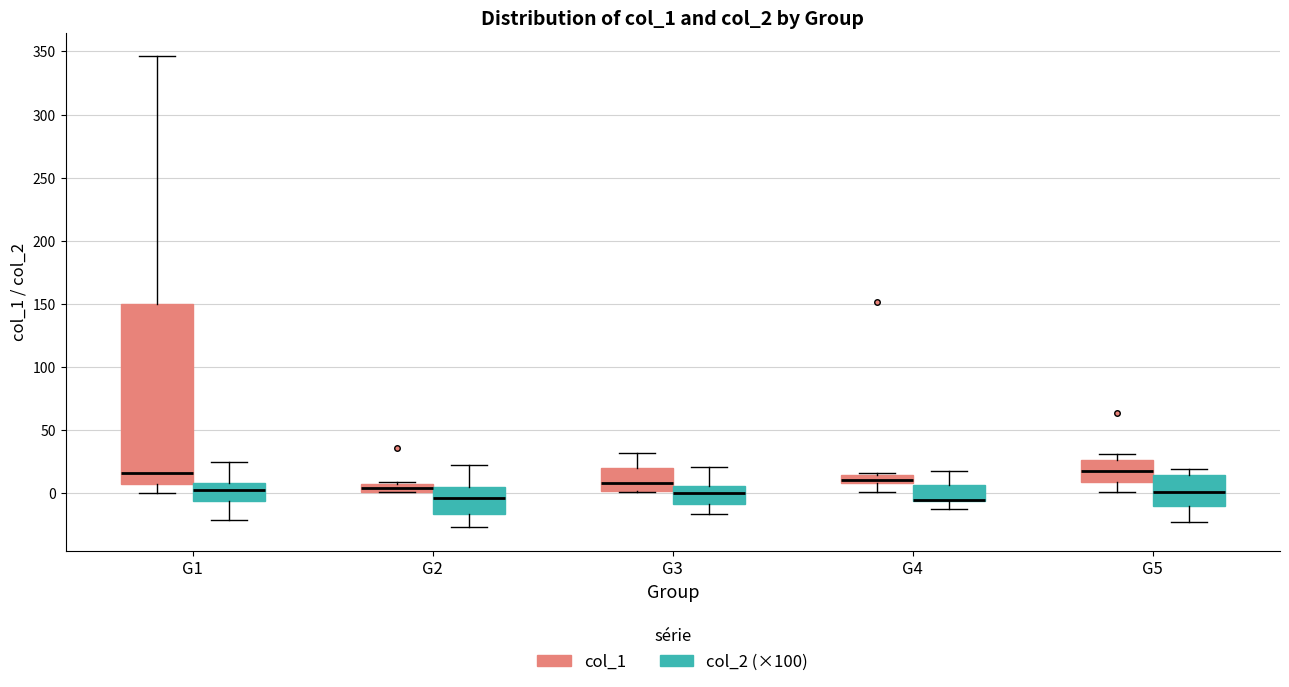

Which box is the tallest, from its lower edge to its upper edge?

G1 (col_1)